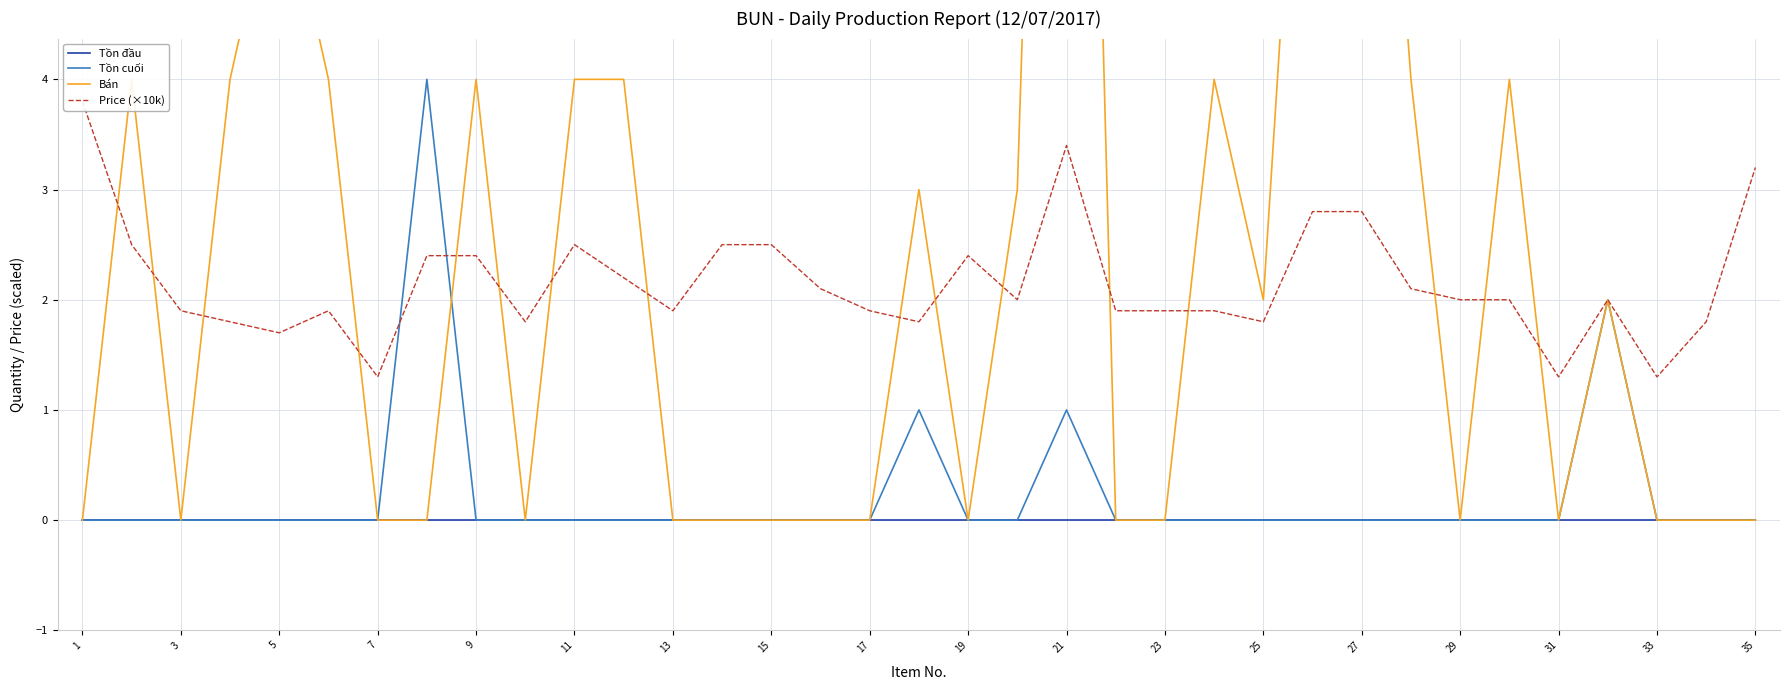

Is this an area chart (filled region under the line)?

No